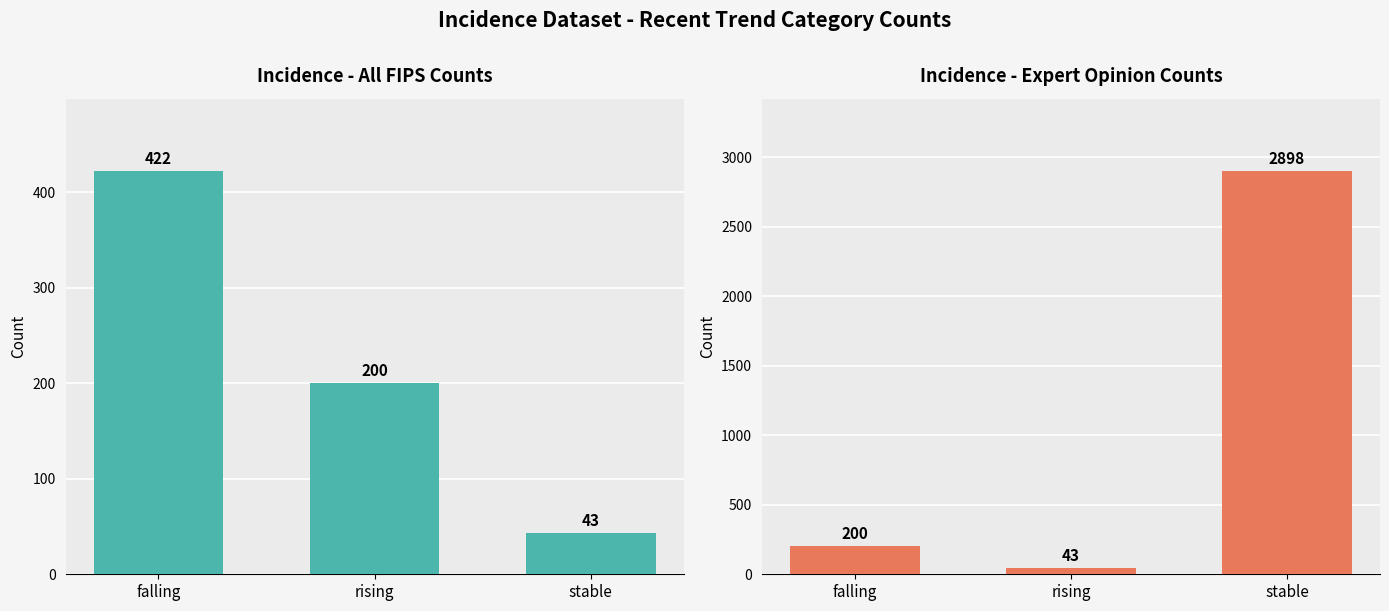

Reading left to right, extract all data points from this chart.

Incidence (with *): 422	200	43
Incidence (expert): 200	43	2898